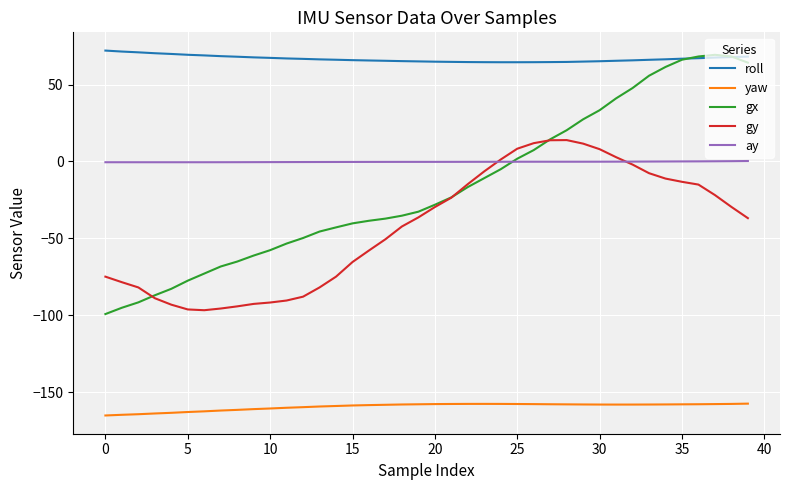

What is the lowest value of the gy series?

-96.6